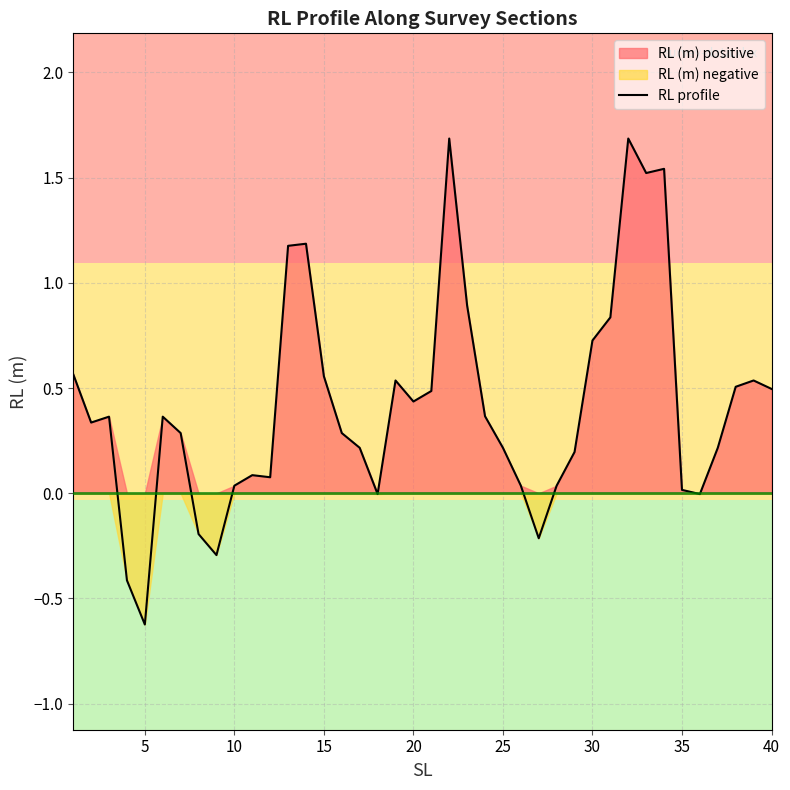

Is it true that RL profile equals 0.2 at 25?

True